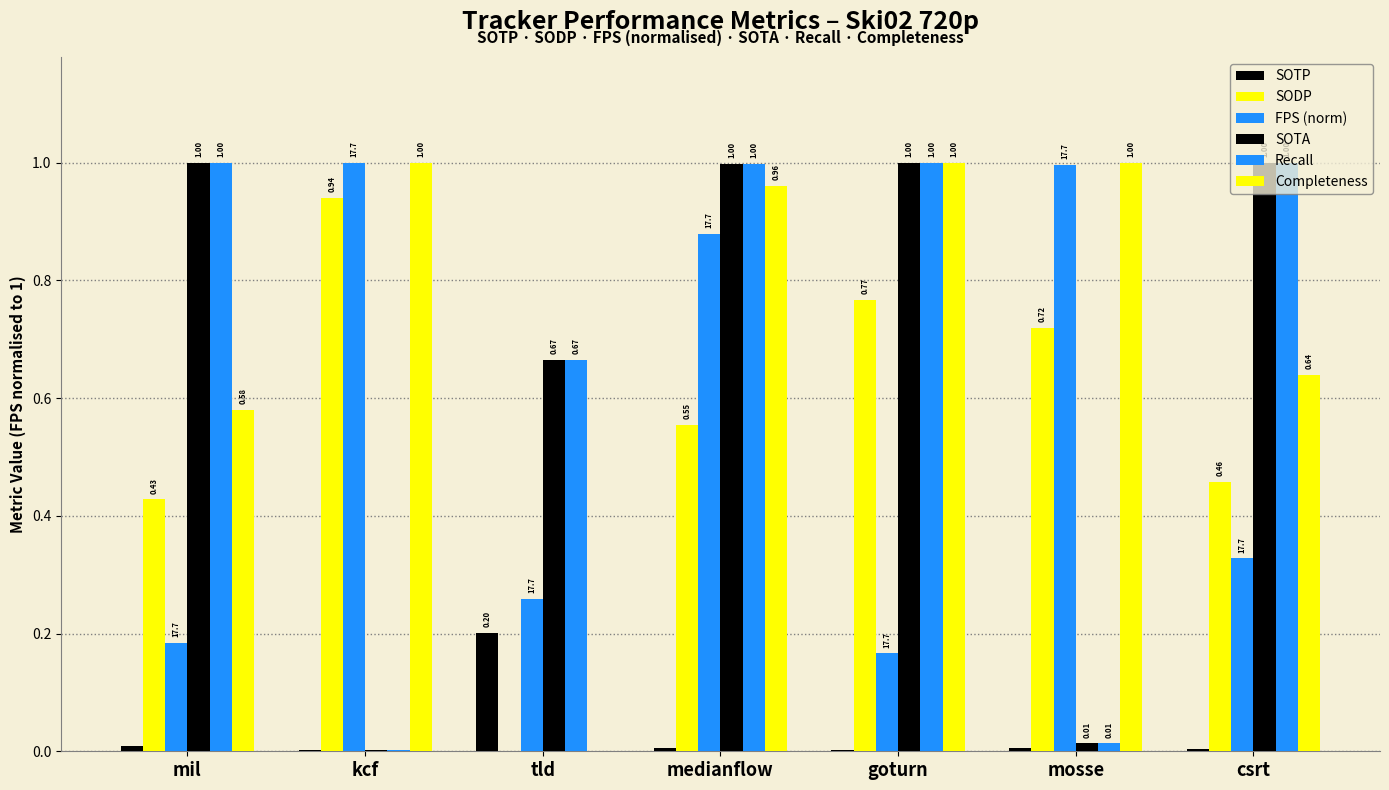

Which category has the highest value across all series?

kcf